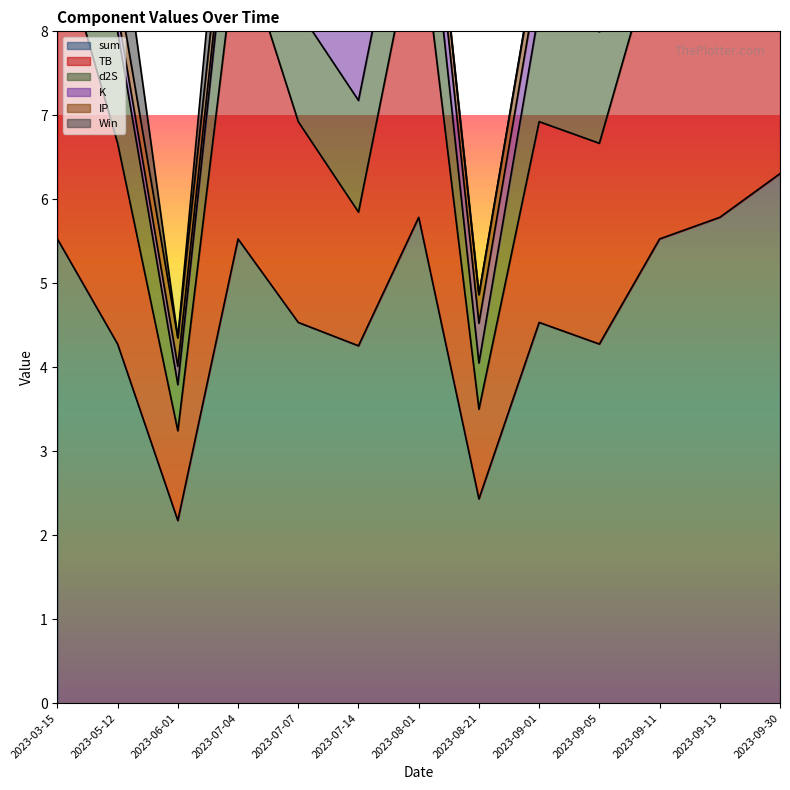

Reading left to right, transcribe all the data shown in this chart.

sum: 2023-03-15=5.5	2023-05-12=4.3	2023-06-01=2.2	2023-07-04=5.5	2023-07-07=4.5	2023-07-14=4.3	2023-08-01=5.8	2023-08-21=2.4	2023-09-01=4.5	2023-09-05=4.3	2023-09-11=5.5	2023-09-13=5.8	2023-09-30=6.3
TB: 2023-03-15=3.6	2023-05-12=2.4	2023-06-01=1.1	2023-07-04=3.6	2023-07-07=2.4	2023-07-14=1.6	2023-08-01=3.6	2023-08-21=1.1	2023-09-01=2.4	2023-09-05=2.4	2023-09-11=3.6	2023-09-13=3.6	2023-09-30=3.6
d2S: 2023-03-15=1.3	2023-05-12=1.3	2023-06-01=0.5	2023-07-04=1.3	2023-07-07=1.3	2023-07-14=1.3	2023-08-01=1.3	2023-08-21=0.5	2023-09-01=1.3	2023-09-05=1.3	2023-09-11=1.3	2023-09-13=1.3	2023-09-30=1.3
K: 2023-03-15=0.2	2023-05-12=0.2	2023-06-01=0.2	2023-07-04=0.2	2023-07-07=0.5	2023-07-14=1.0	2023-08-01=0.5	2023-08-21=0.5	2023-09-01=0.5	2023-09-05=0.2	2023-09-11=0.2	2023-09-13=0.5	2023-09-30=1.0
IP: 2023-03-15=0.3	2023-05-12=0.3	2023-06-01=0.3	2023-07-04=0.3	2023-07-07=0.3	2023-07-14=0.3	2023-08-01=0.3	2023-08-21=0.3	2023-09-01=0.3	2023-09-05=0.3	2023-09-11=0.3	2023-09-13=0.3	2023-09-30=0.3
Win: 2023-03-15=1.0	2023-05-12=1.0	2023-06-01=0.0	2023-07-04=1.0	2023-07-07=1.0	2023-07-14=1.0	2023-08-01=0.0	2023-08-21=0.0	2023-09-01=0.0	2023-09-05=1.0	2023-09-11=1.0	2023-09-13=1.0	2023-09-30=0.0